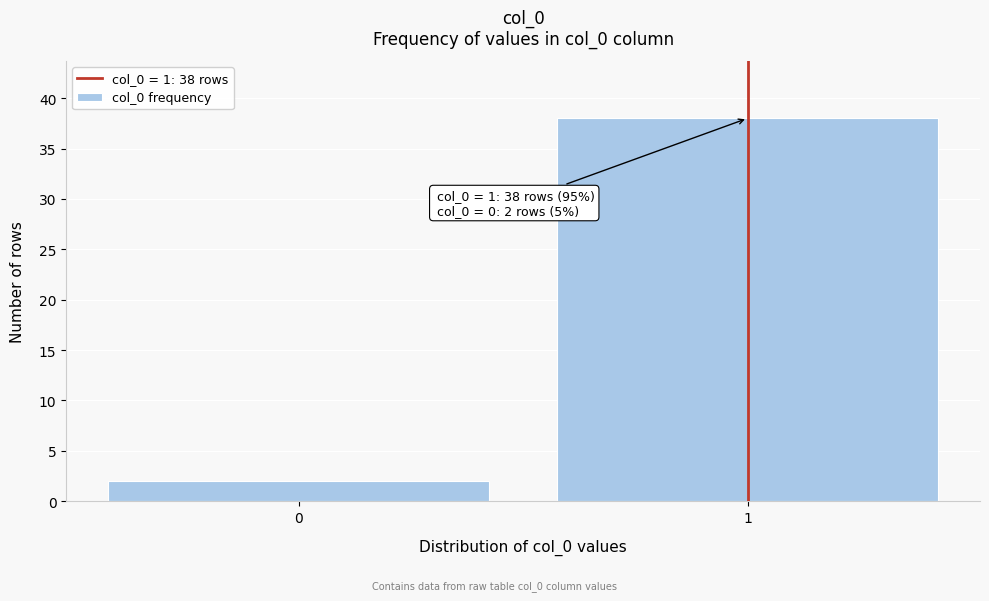

Reading left to right, transcribe all the data shown in this chart.

0=2	1=38